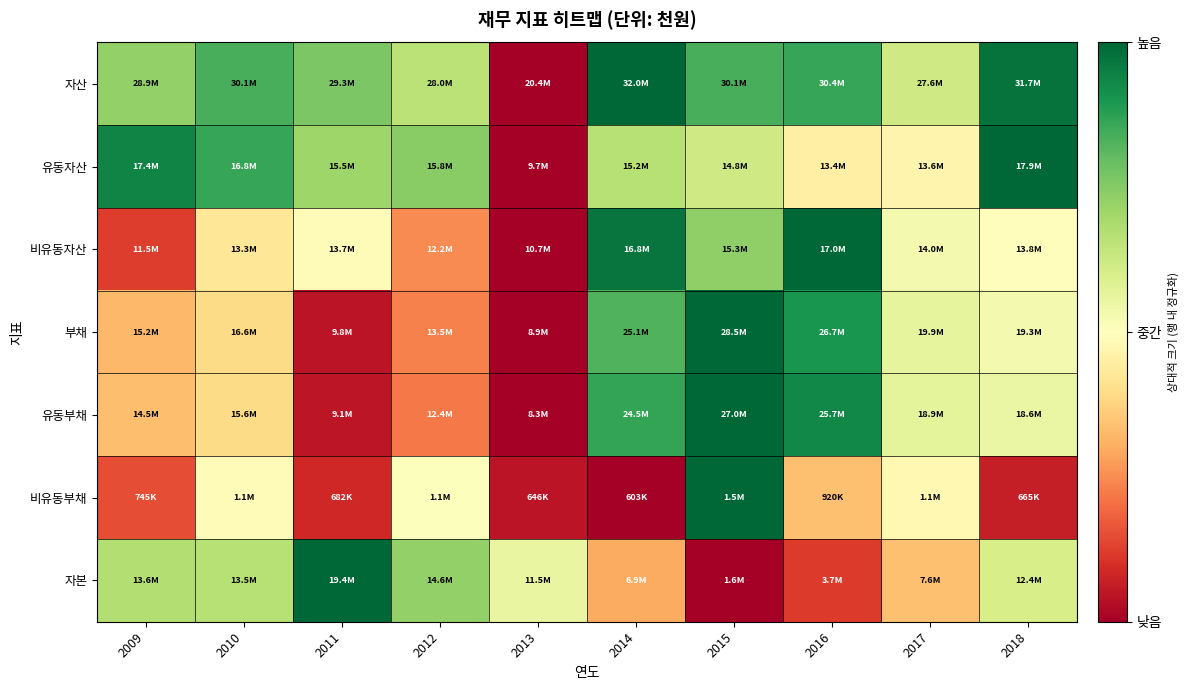

Which series changed the most between 2009 and 2012?

비유동부채